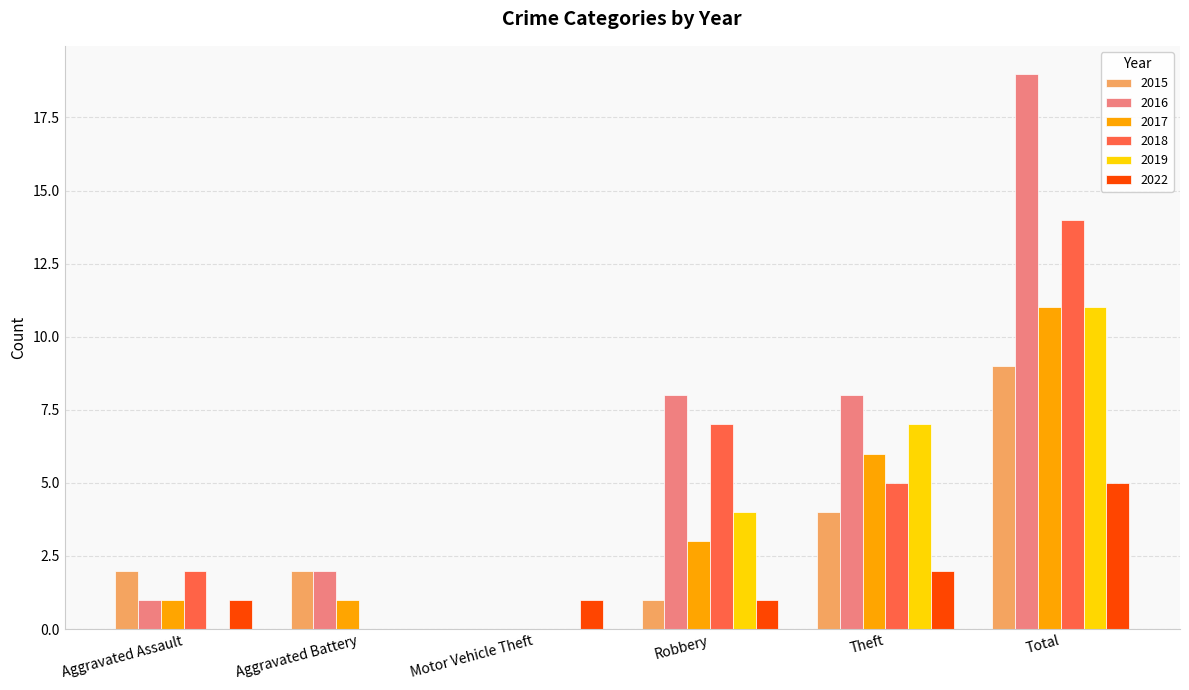

What is the difference between the 2015 values at Aggravated Assault and Theft?

2